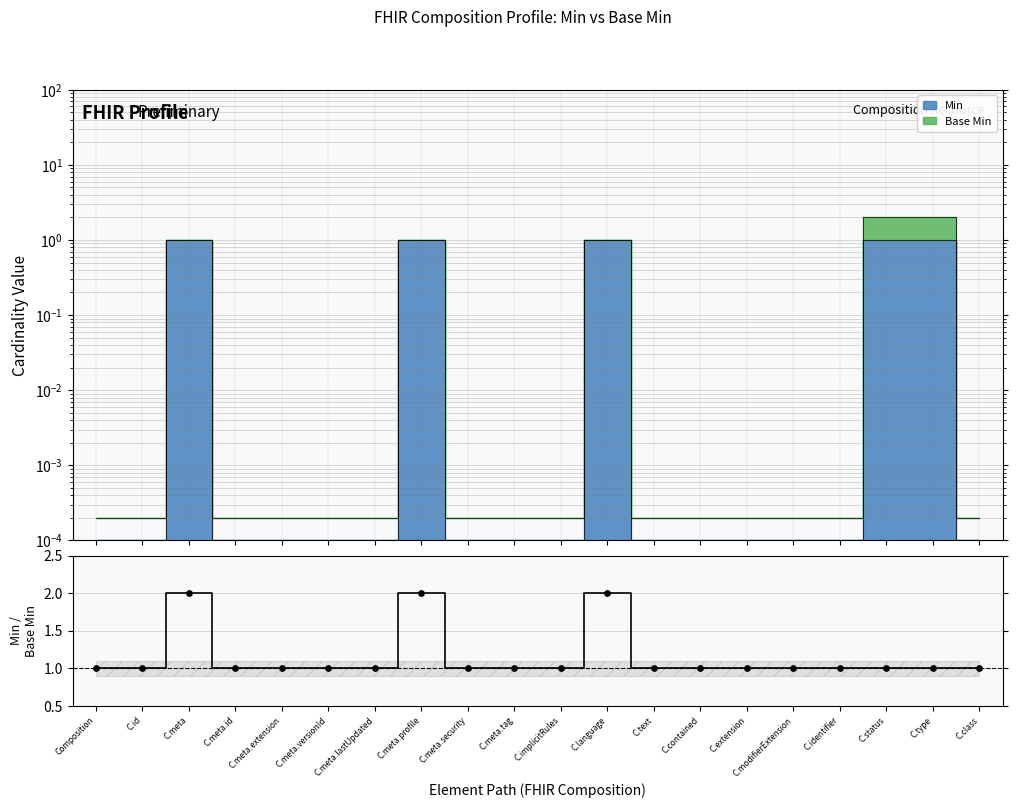

Approximately how many times larger is the value at C.meta.extension compared to C.contained?

1.0